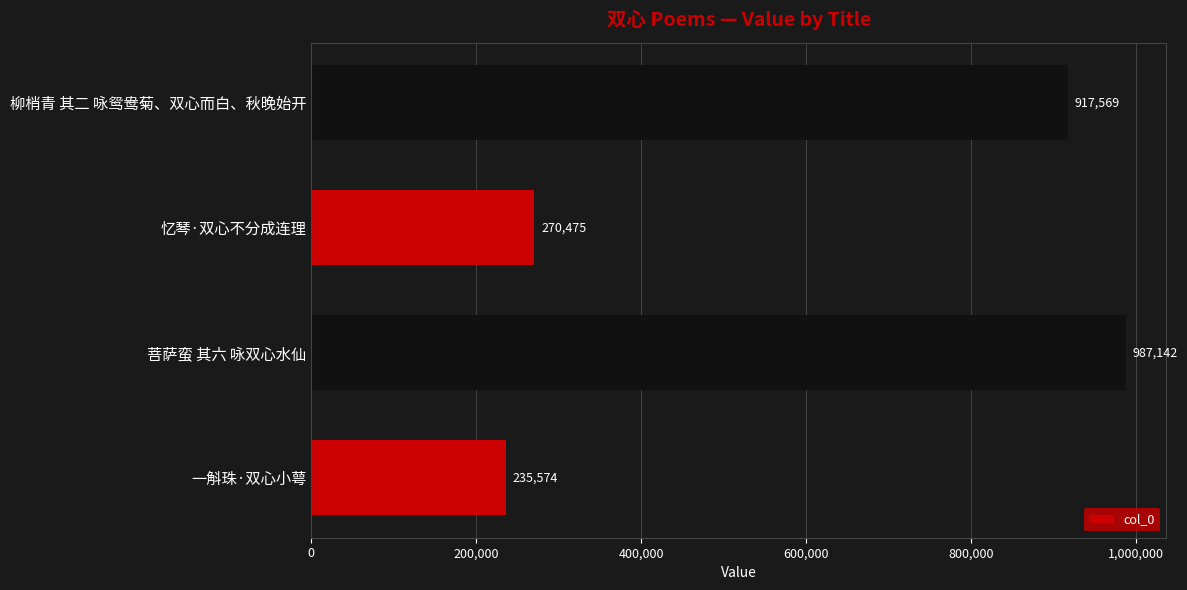

List the labels in order of value, smallest first.

一斛珠·双心小萼, 忆琴·双心不分成连理, 柳梢青 其二 咏鸳鸯菊、双心而白、秋晚始开, 菩萨蛮 其六 咏双心水仙